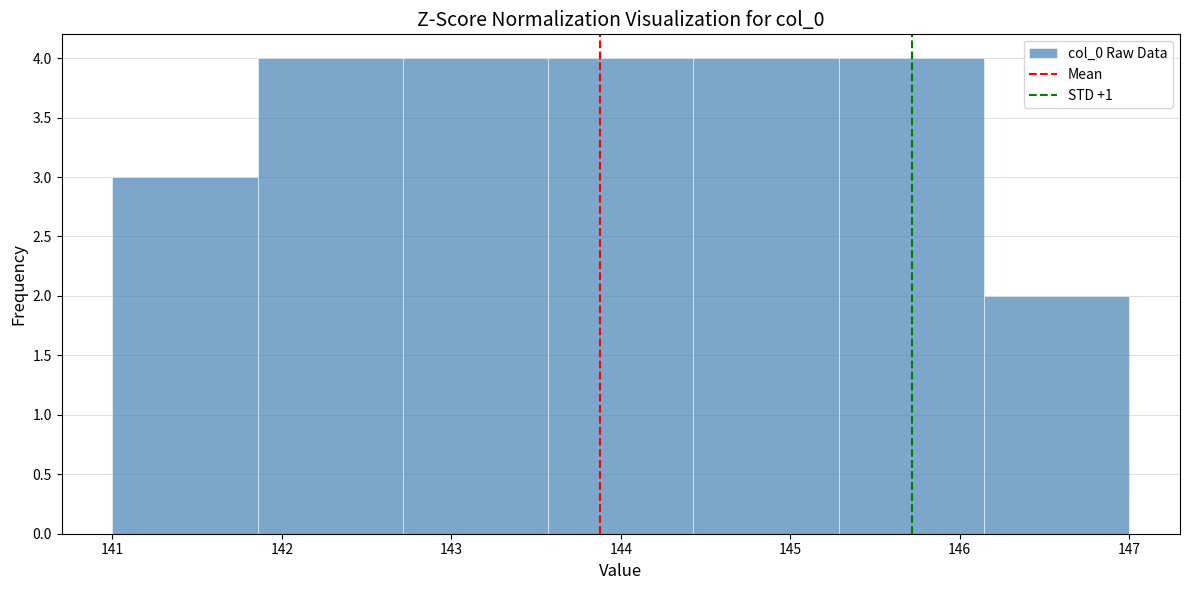

How tall is the bar that spans 141.9 to 142.7 on the x-axis? Neither the bar edges nor the heights are printed on the chart, so give them approximately, as read against the axes.

4